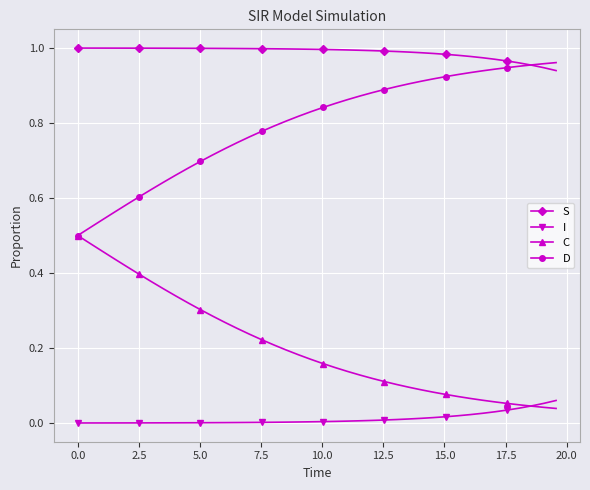

List the series in order of their overall mean, lowest first.

I, C, D, S